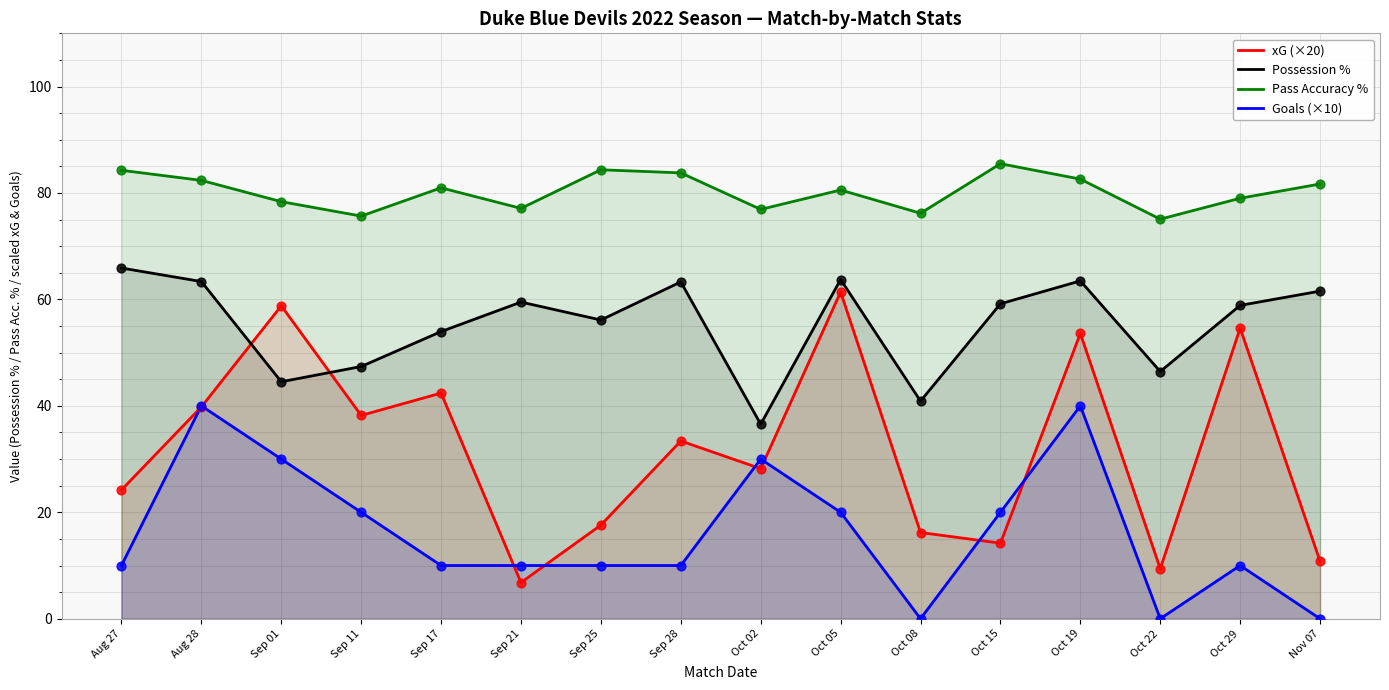

What are all the series names shown in the legend?

xG (×20), Possession %, Pass Accuracy %, Goals (×10)